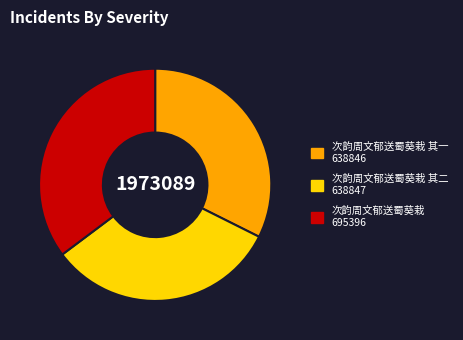

Does any single category account for the majority?

No